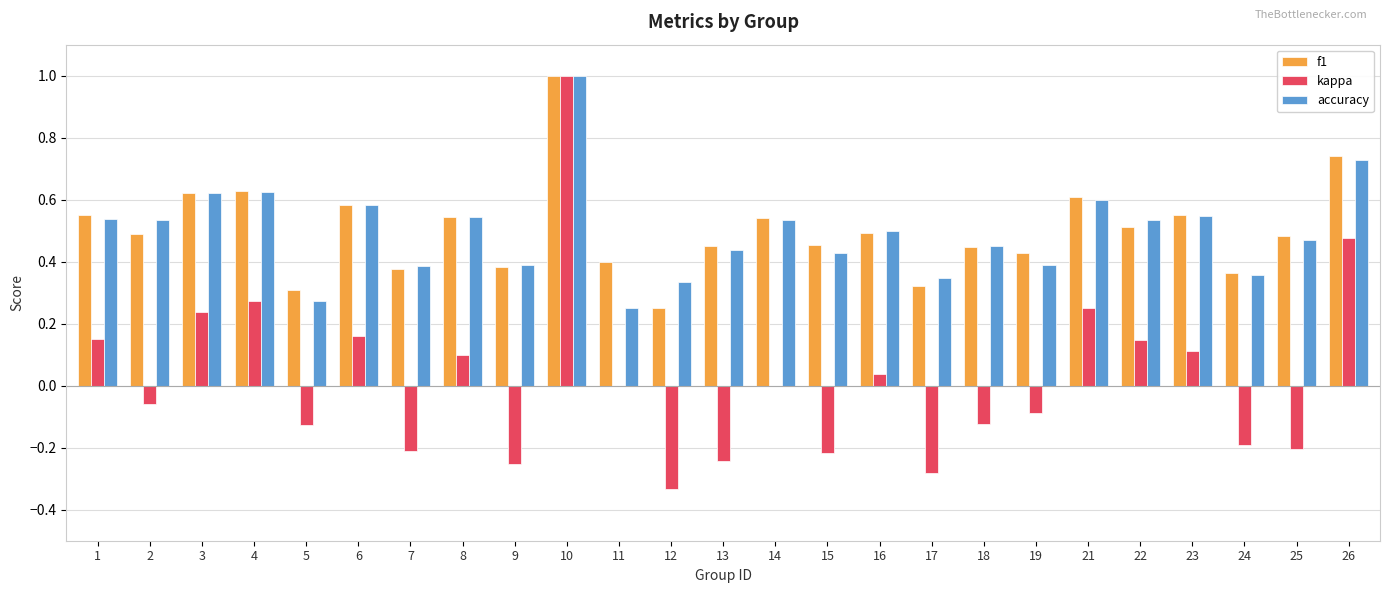

The value of f1 at 17 is 0.3. True or false?

True